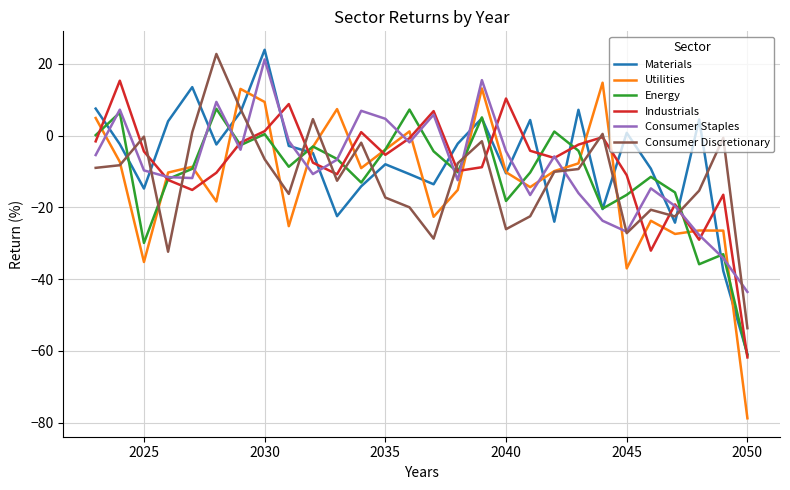

How many lines are shown in the chart?

6